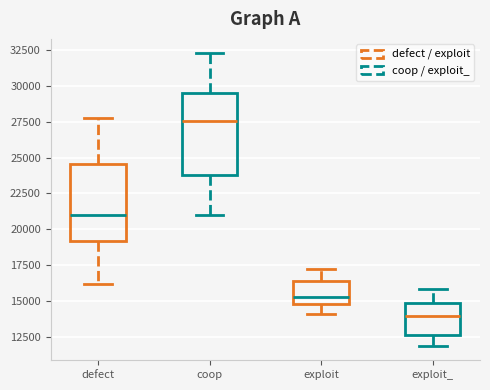

Reading left to right, read every box against the y-axis: the position of its median line, the range the box covers, and the ends of its whiskers. The values are not printed on the chart, so give them approximately, as read against the axis.

defect: median 21000, box 19000 to 24500, whiskers 16000 to 28000
coop: median 27500, box 24000 to 29500, whiskers 21000 to 32000
exploit: median 15500, box 15000 to 16500, whiskers 14000 to 17000
exploit_: median 14000, box 12500 to 15000, whiskers 12000 to 16000